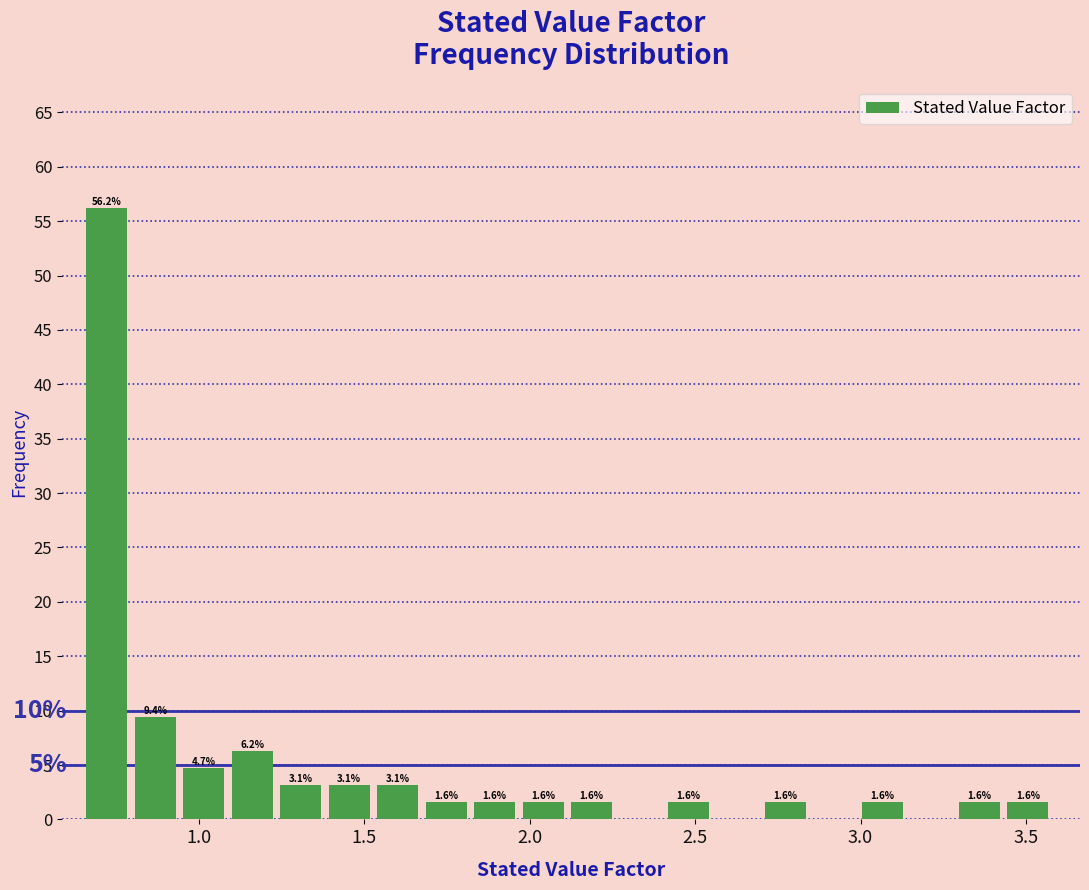

Read against the x-axis, roughly where is the centre of the tallest bar?

0.70